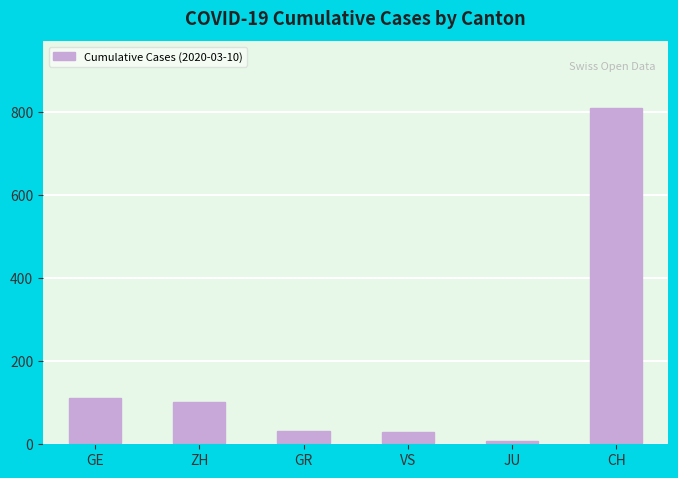

What is the greatest value displayed?

809